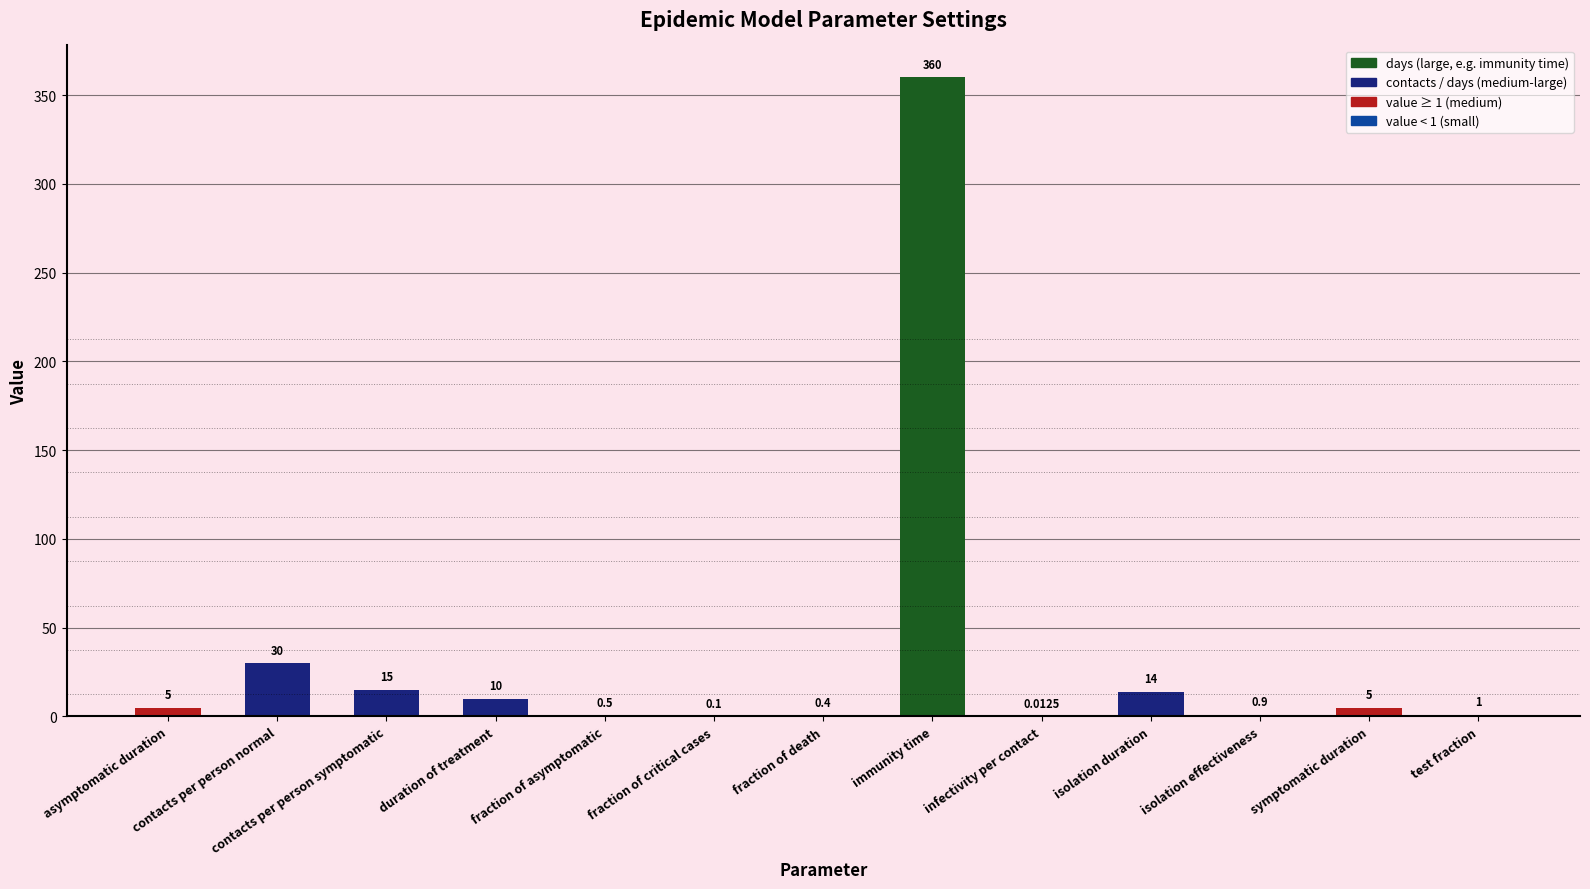

What is the sum of the values at contacts per person symptomatic and duration of treatment?

25.0